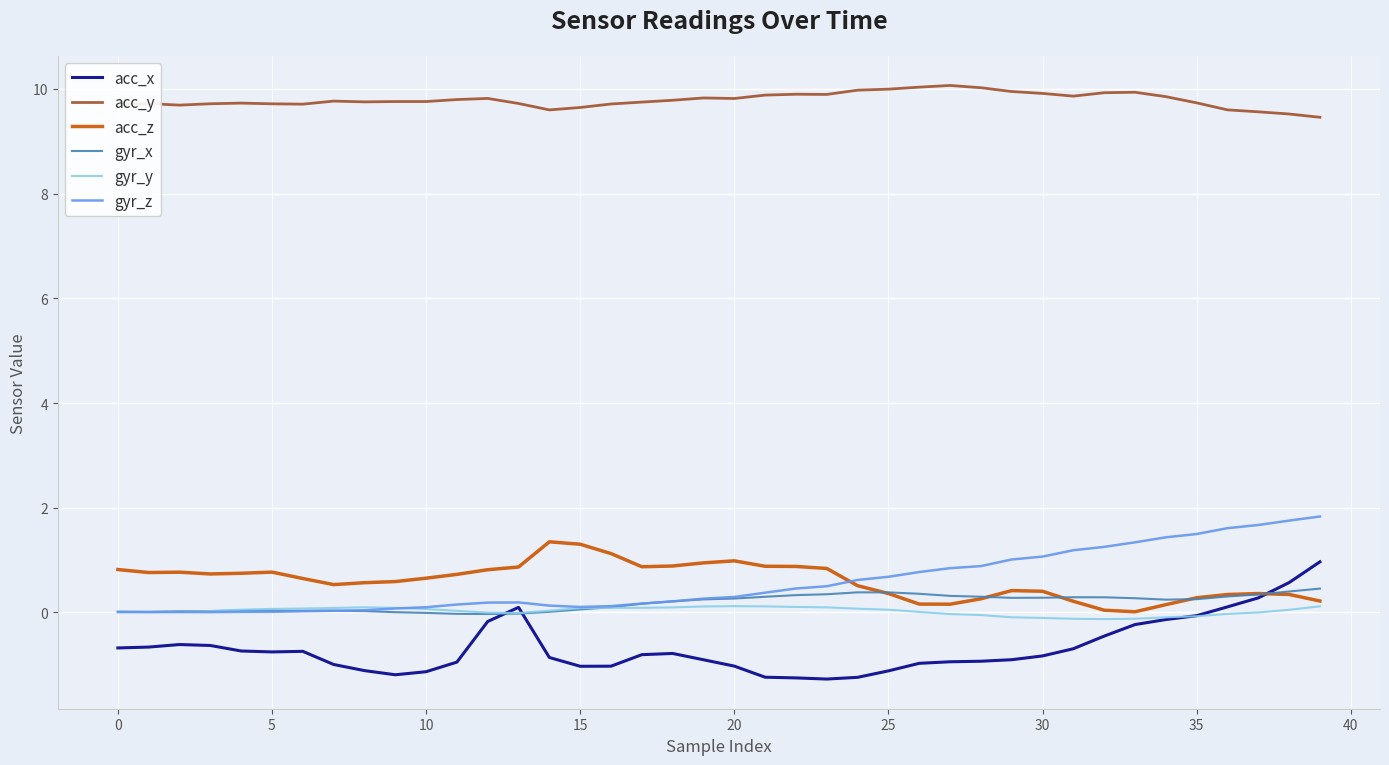

Is this an area chart (filled region under the line)?

No